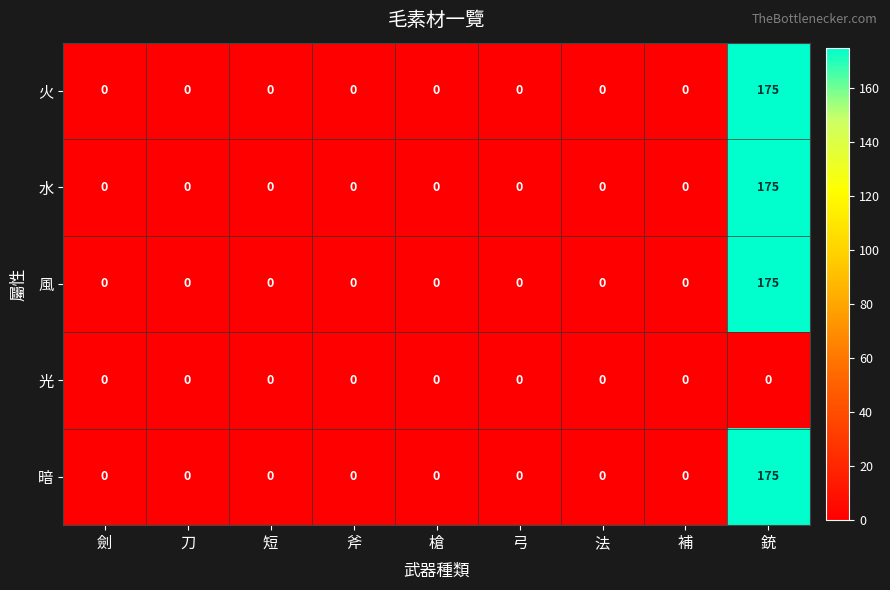

Is it true that 火 equals 0 at 斧?

True